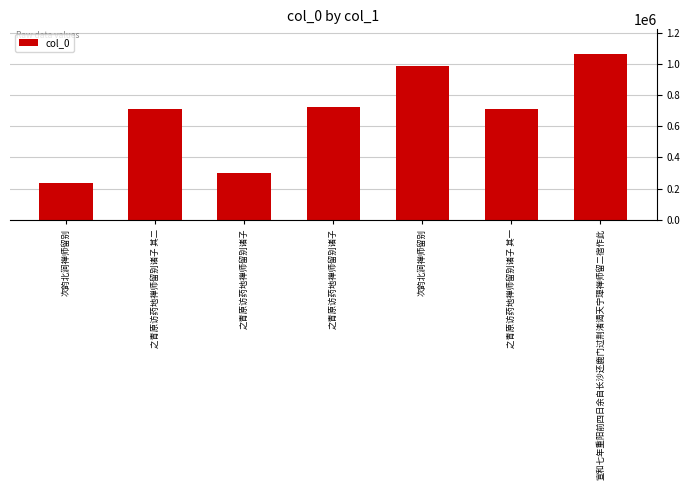

How many categories are shown in the chart?

7